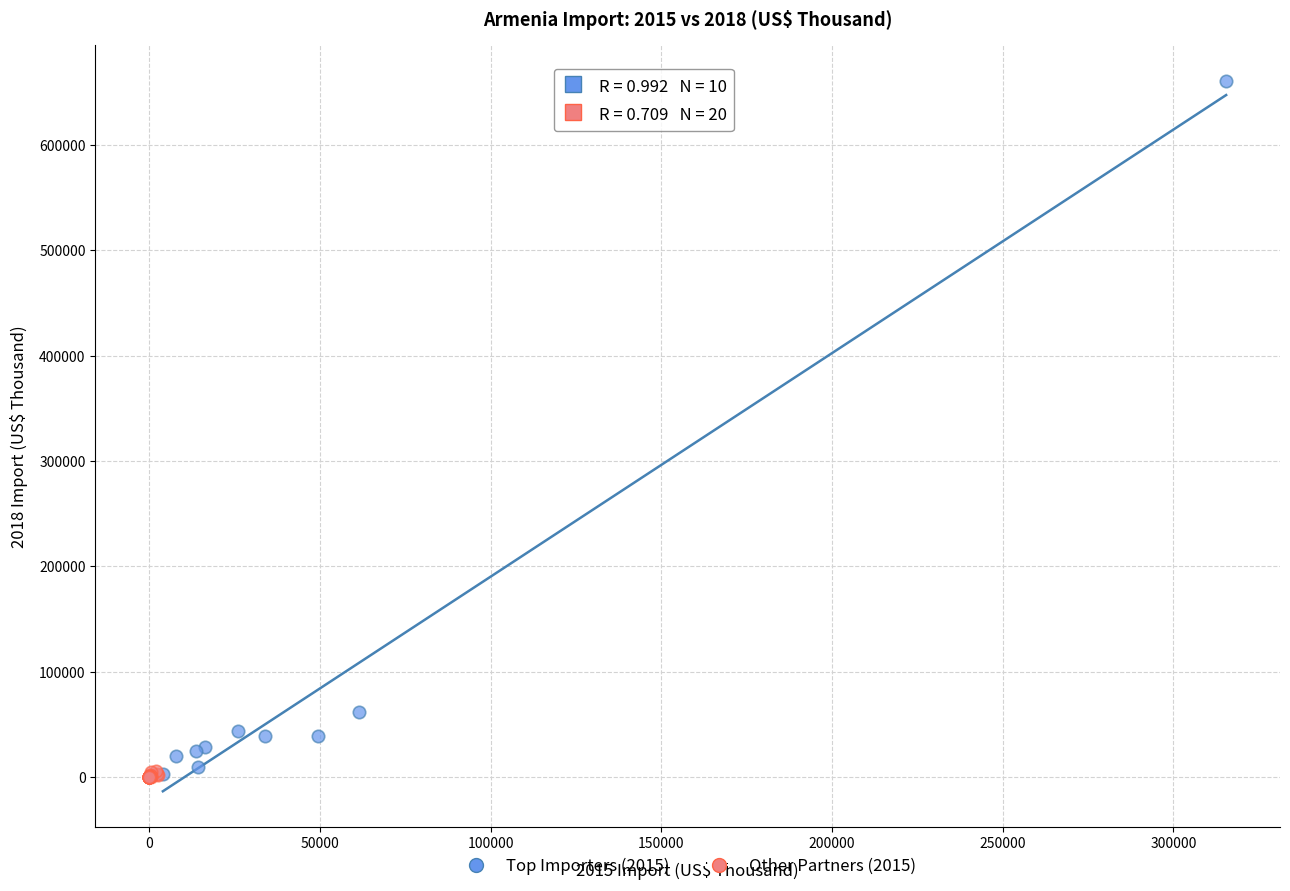

Which series has the widest spread of Y values?

Top Importers (2015)